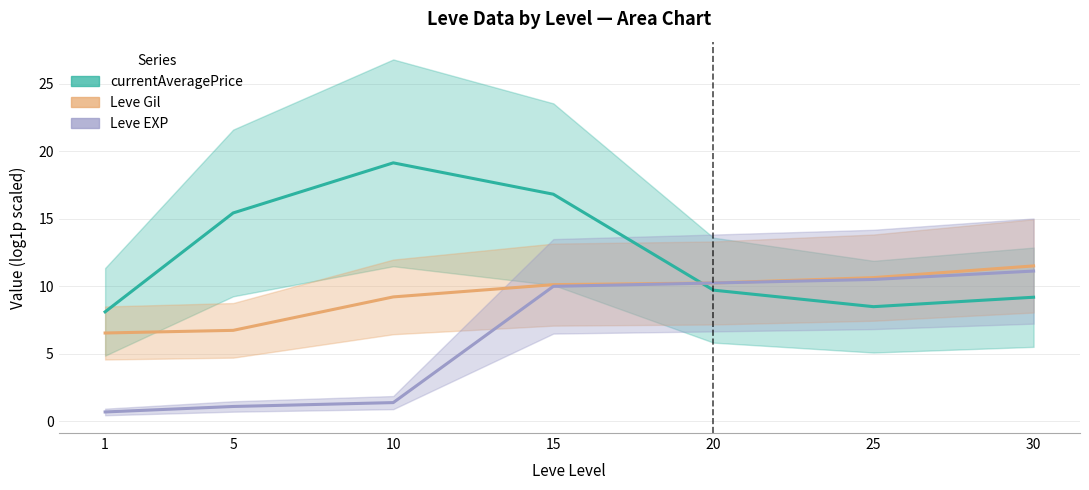

How many values in the Leve Gil (log scale) series are below 10?

3